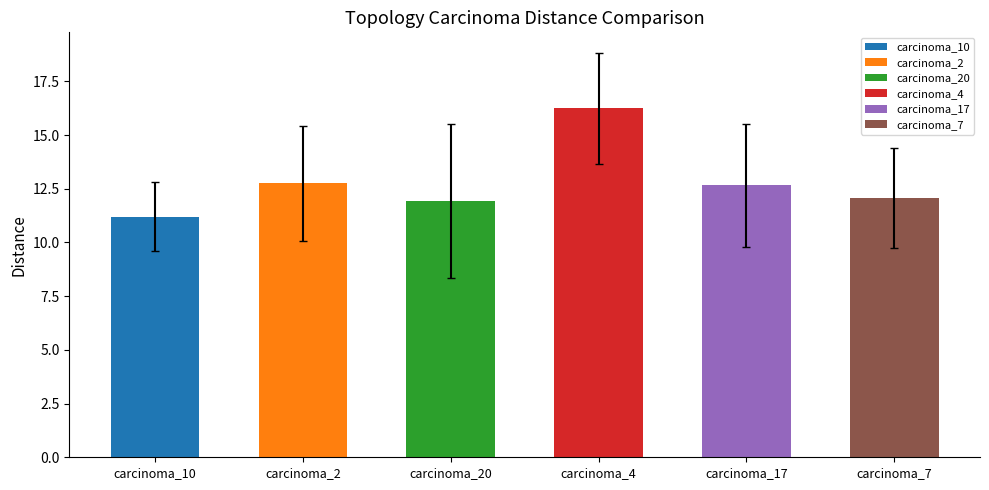

What value does the data have at carcinoma_7?

12.1